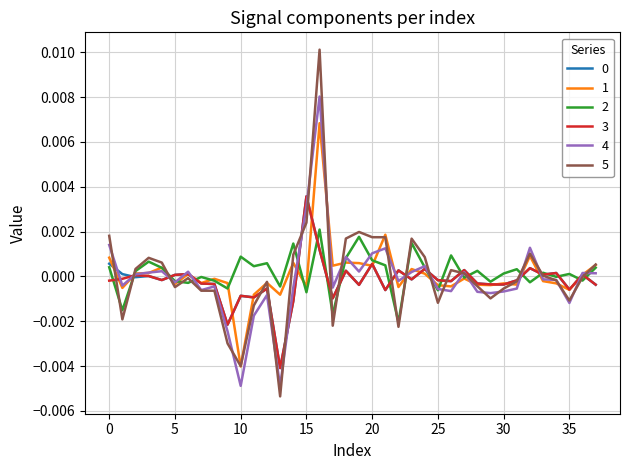

Which series has the largest range (max minus min)?

5